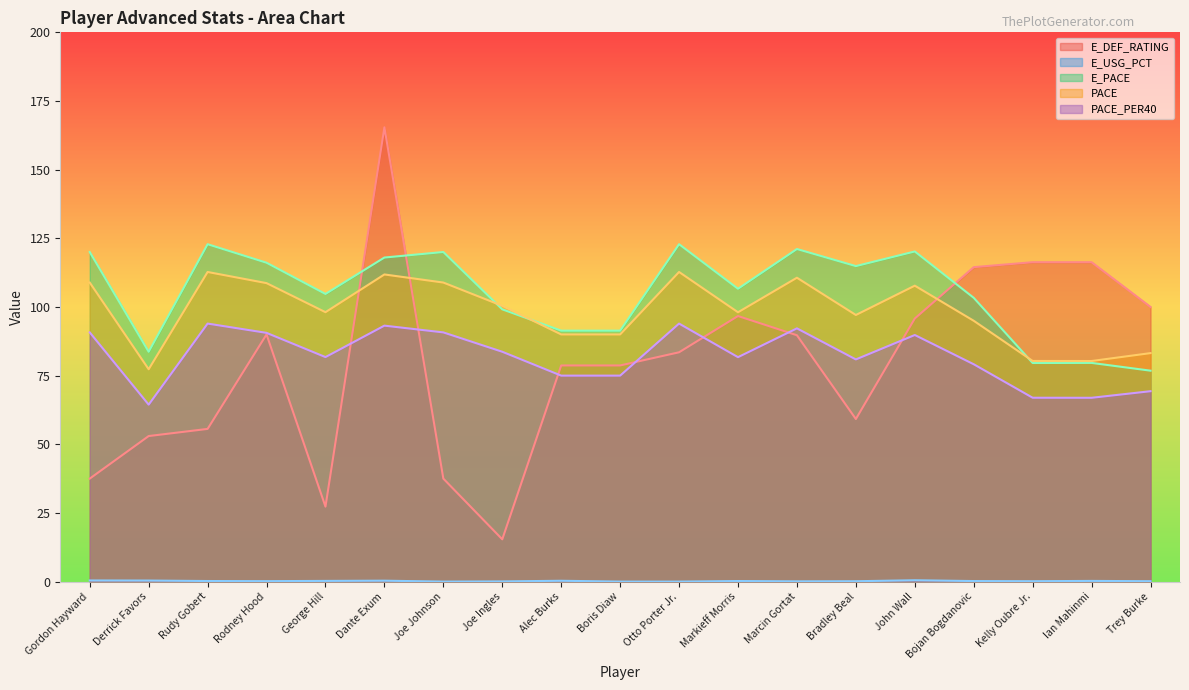

Which series has the largest total across all categories?

E_PACE